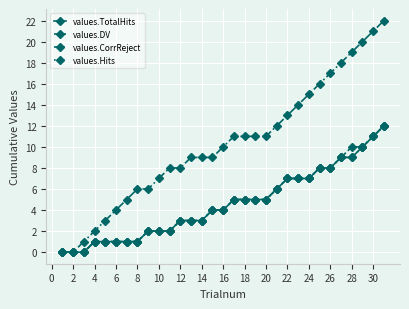

What is the maximum value for values.DV?

12